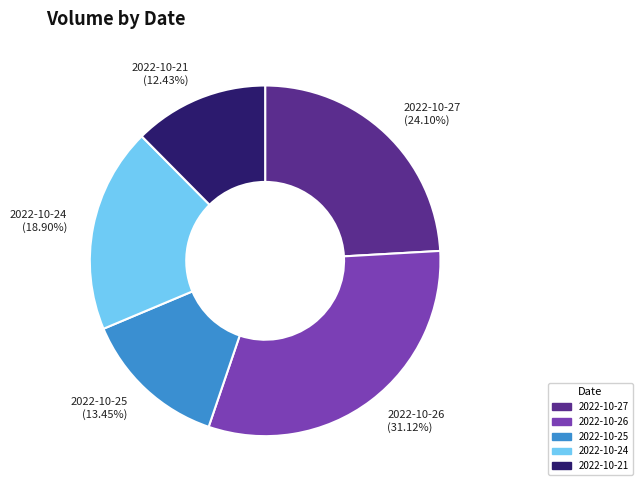

How much of the chart is everything except 2022-10-26?

68.9%